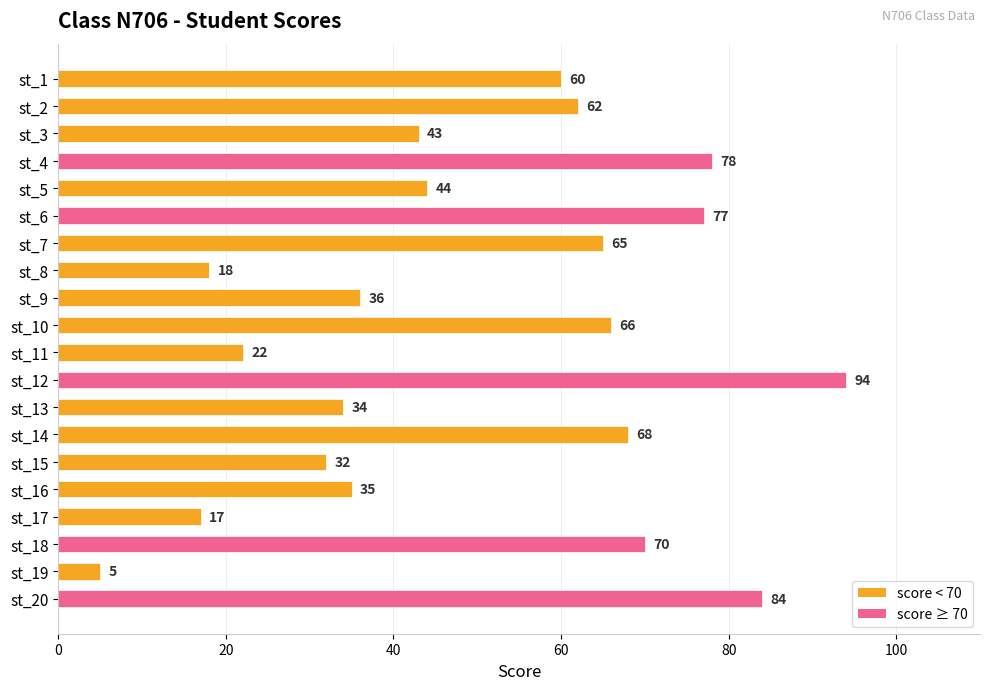

Is it true that the value at st_2 is 62?

True